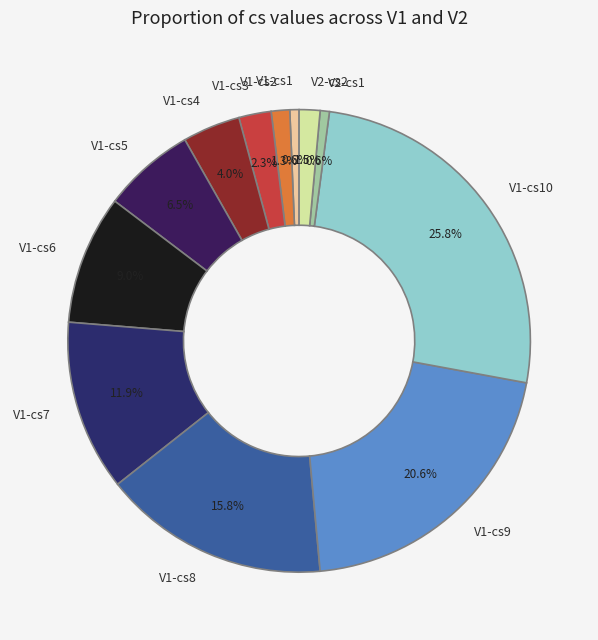

How much of the chart is everything except V1-cs5?

93.5%